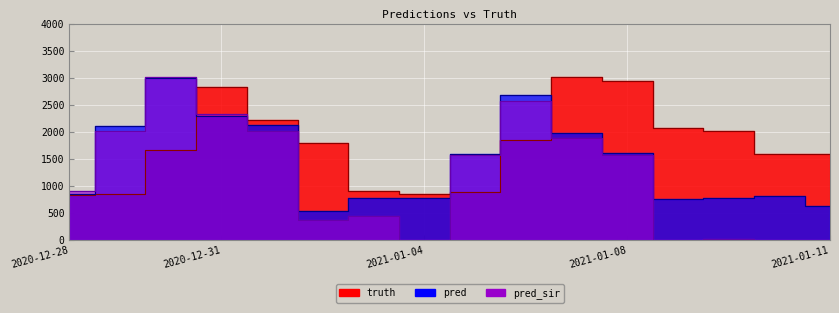

Which category has the highest value across all series?

2021-01-07